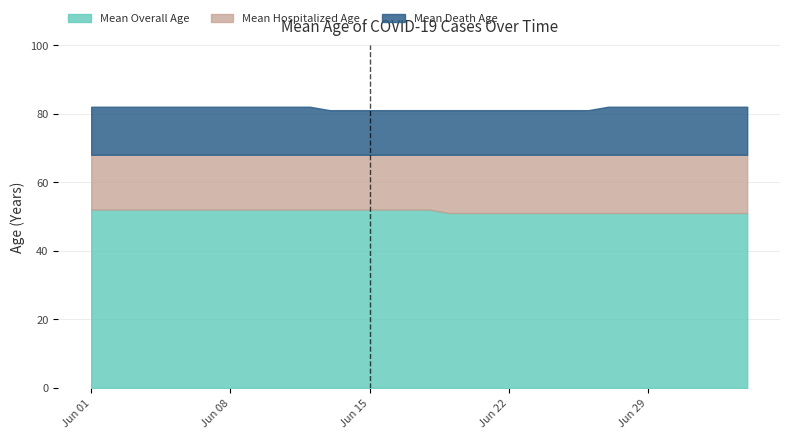

What is the difference between the Mean Death Age values at 6/16/2020 and 7/2/2020?

1